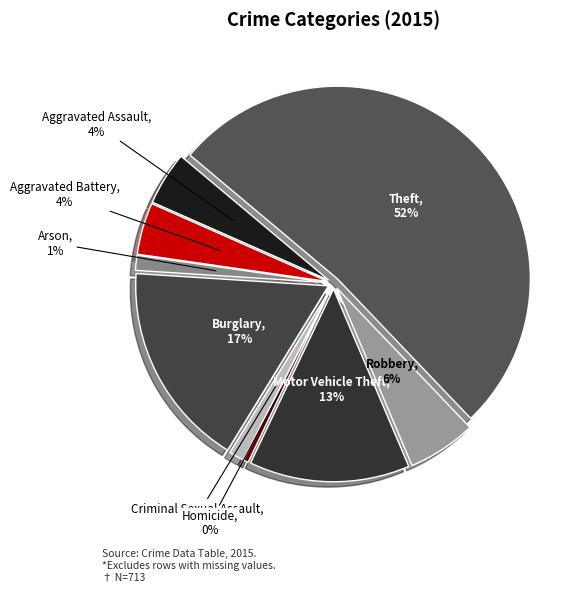

Which slice is the smallest?

Homicide